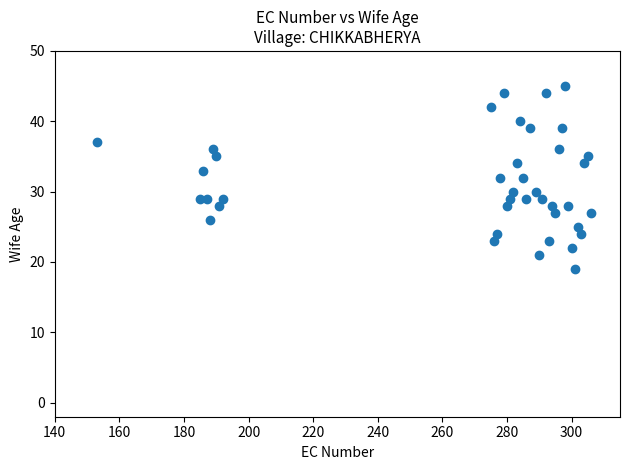

What is the range of X values (max minus min)?

153